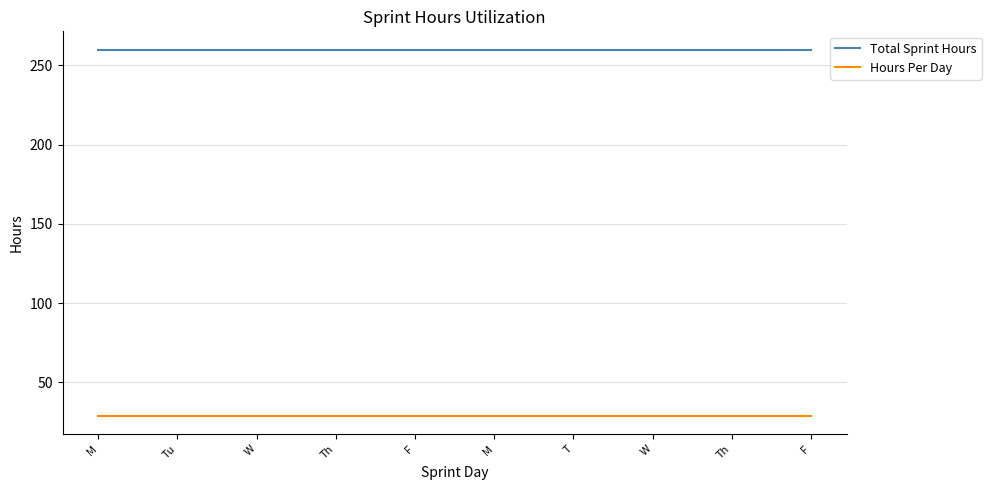

What is the value of the Hours Per Day point at the 9th from the left?

28.9